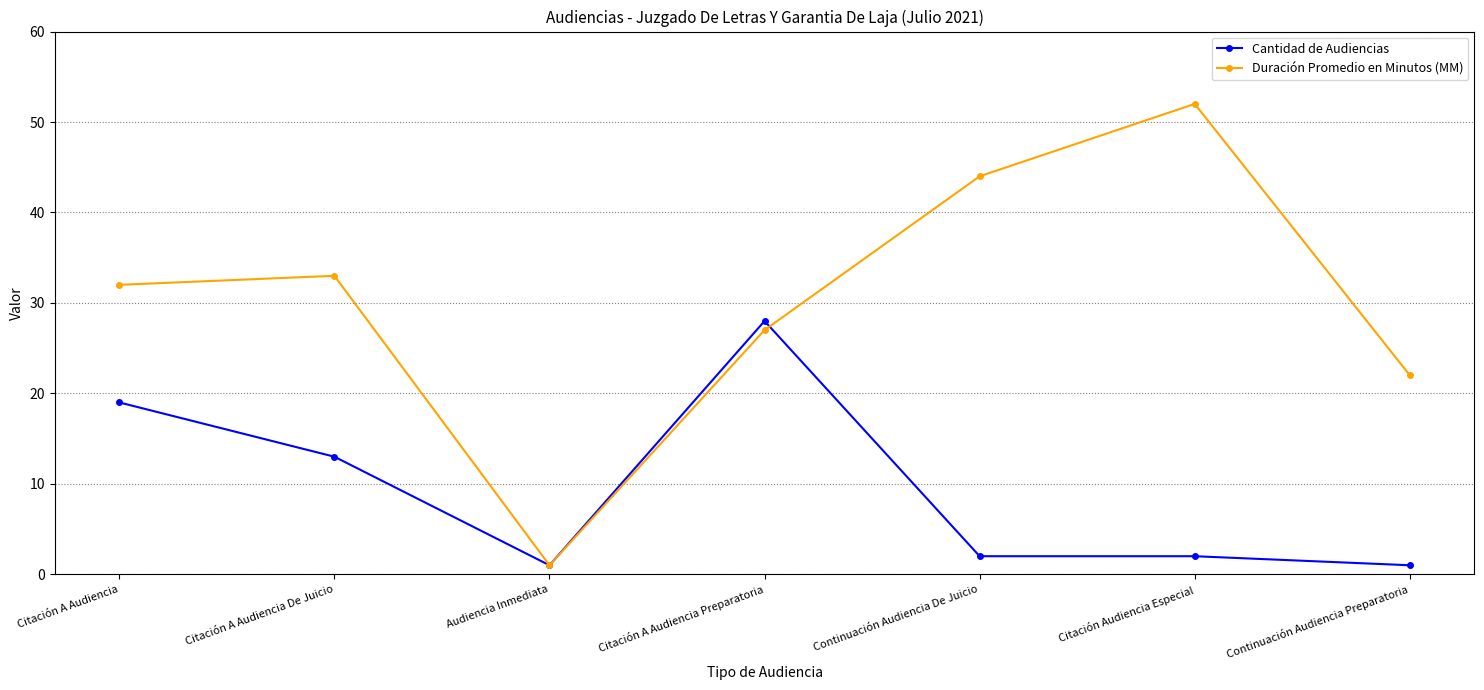

List the series in order of their overall mean, lowest first.

Cantidad de Audiencias, Duración Promedio en Minutos (MM)